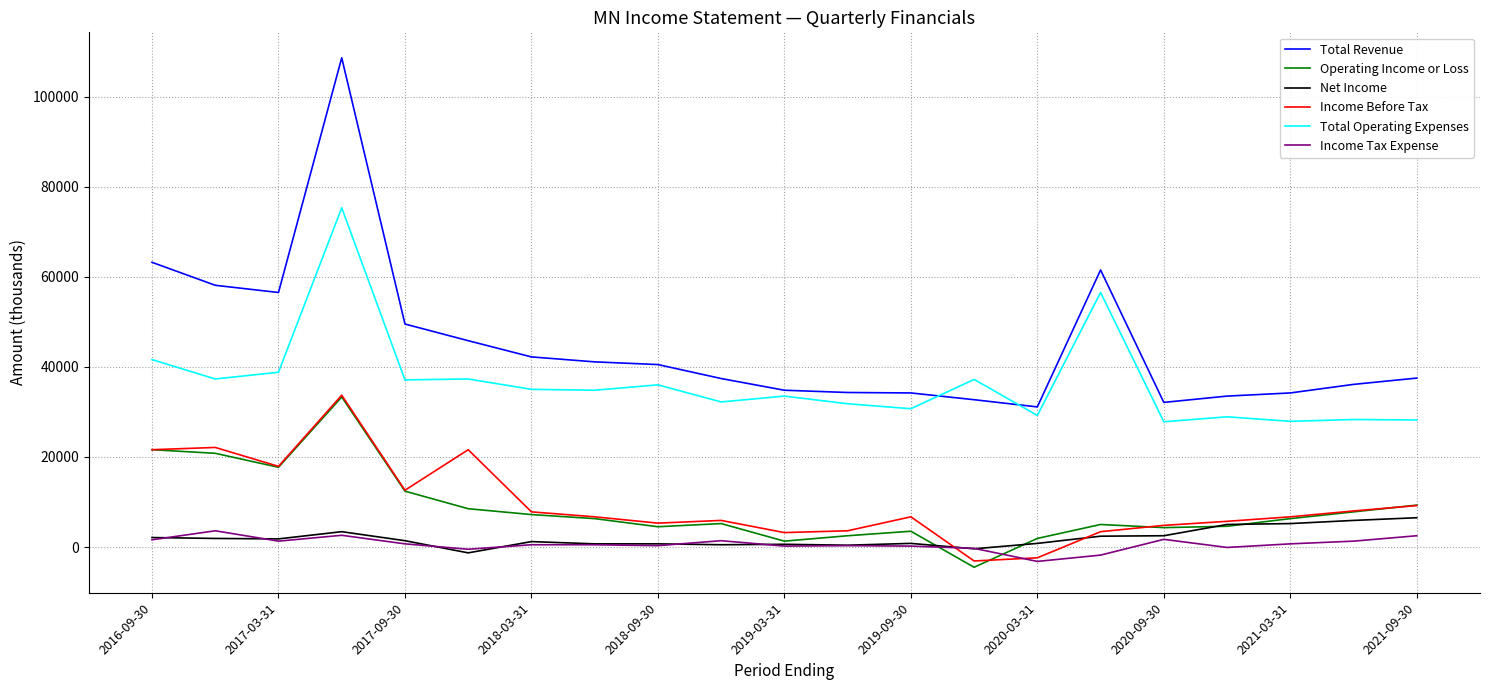

Which series has the widest spread of values?

Total Revenue